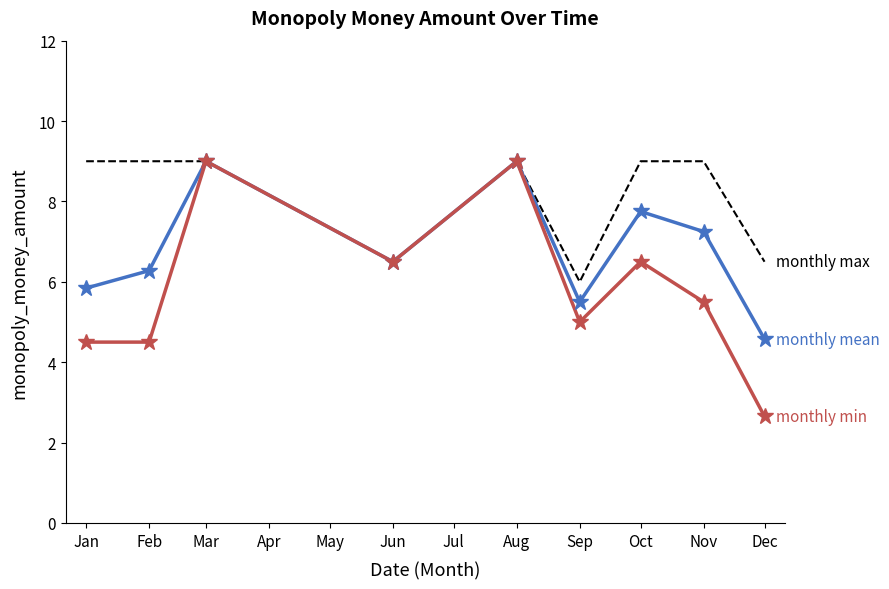

What is the maximum value shown in the chart?

9.0